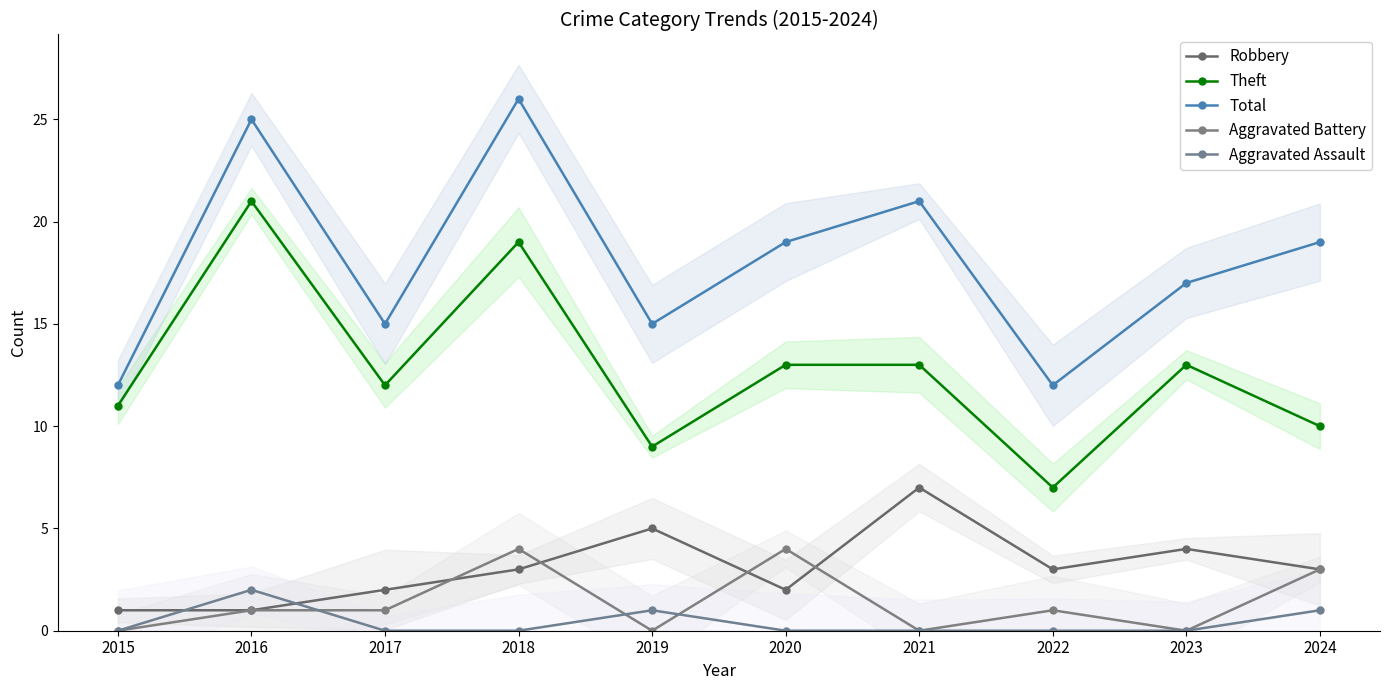

True or false: Robbery has a value of 1 at 2015.

True